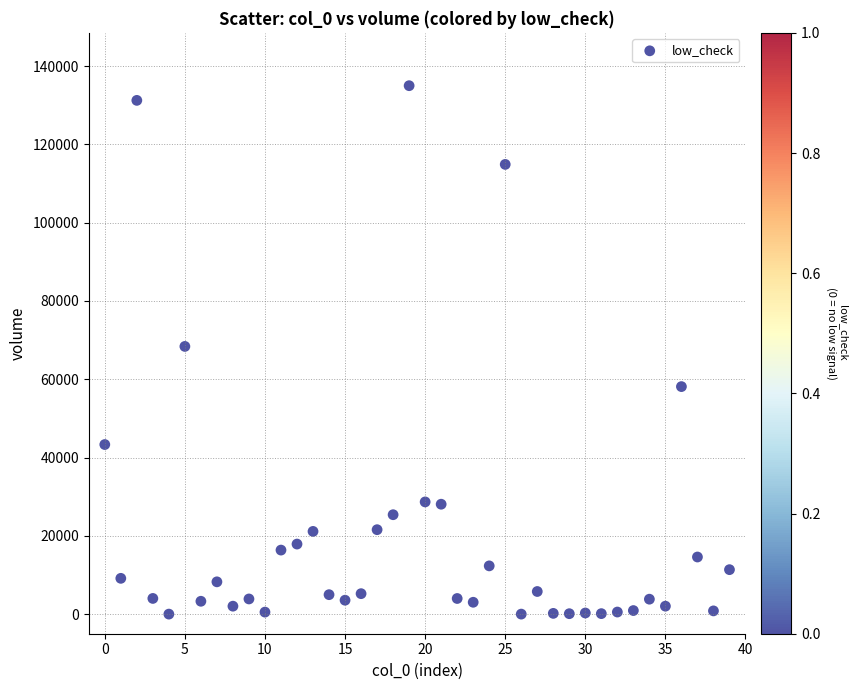

What is the range of Y values (max minus min)?

134987.7